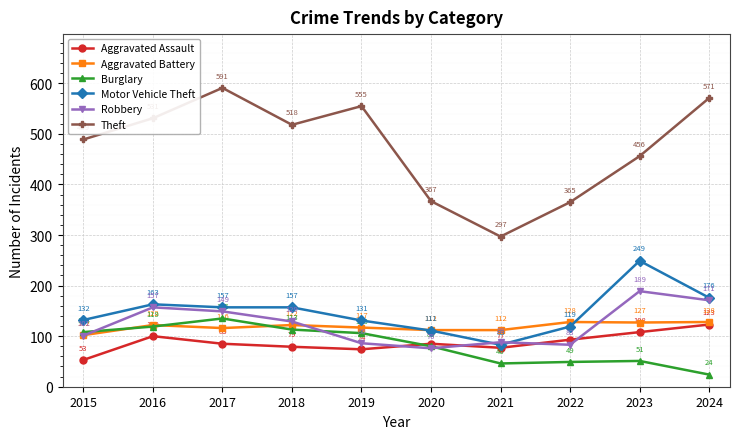

What is the minimum value shown in the chart?

24